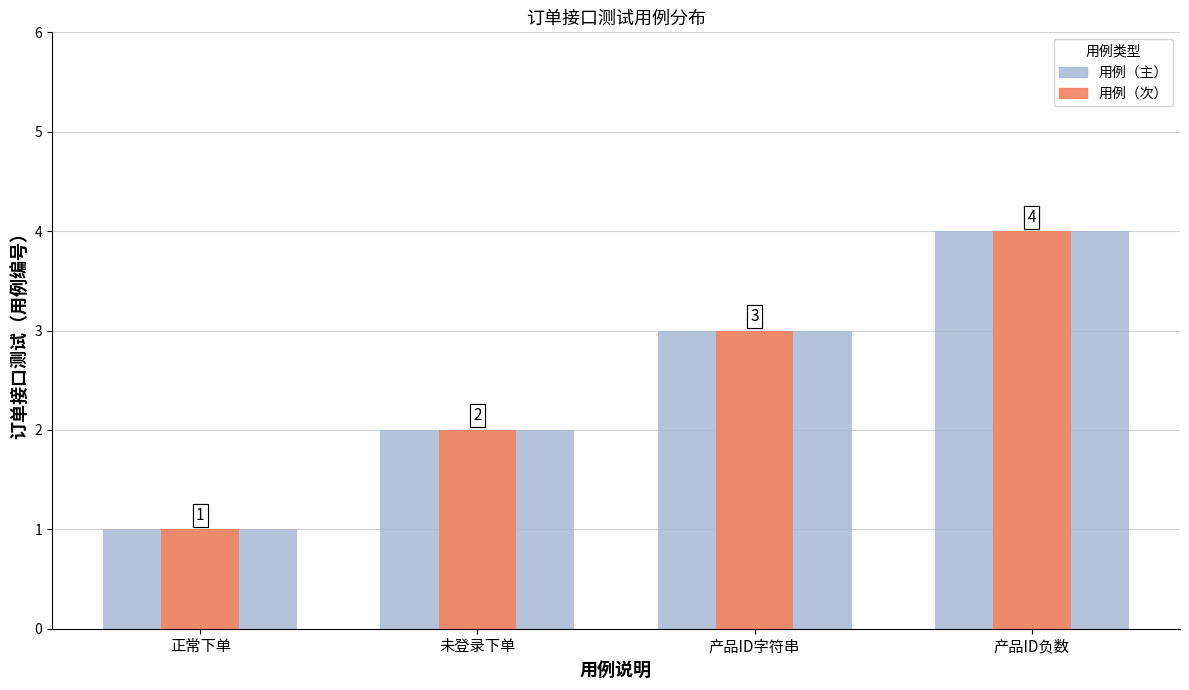

Is it true that 用例（主） equals 2 at 未登录下单?

True